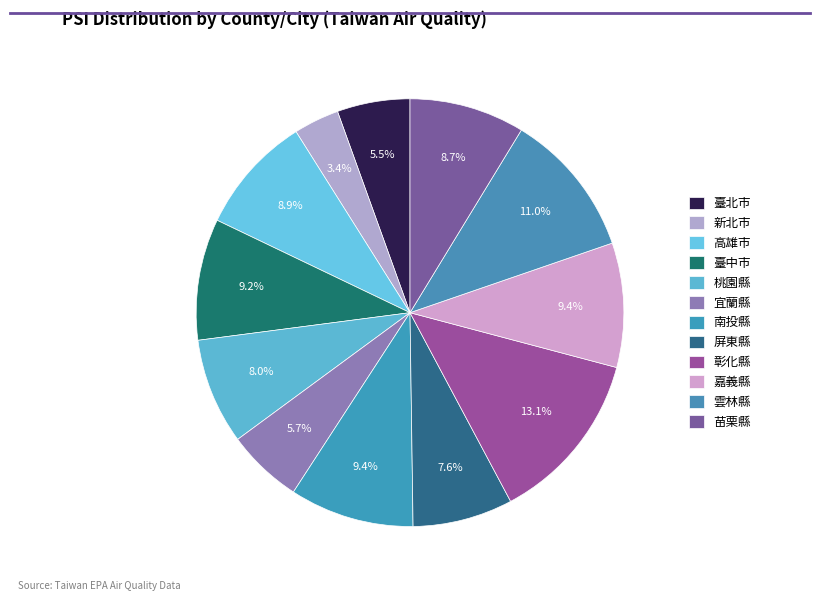

To the nearest percent, what portion does 屏東縣 represent?

8%